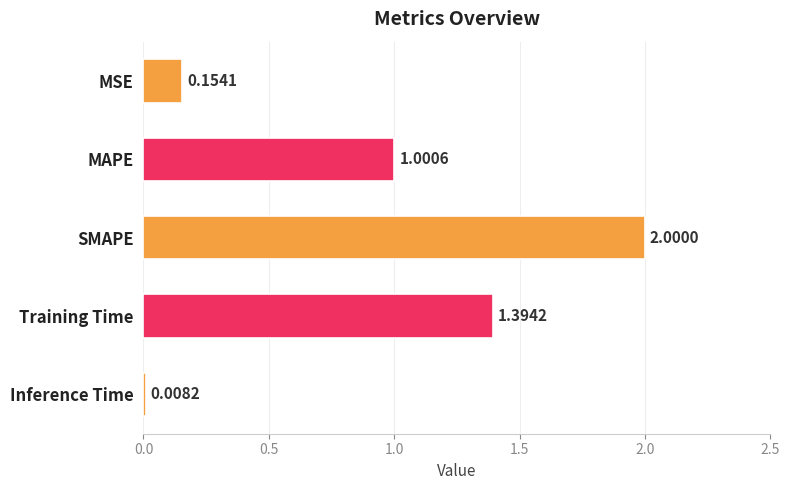

What is the label of the 3rd bar from the bottom?

SMAPE